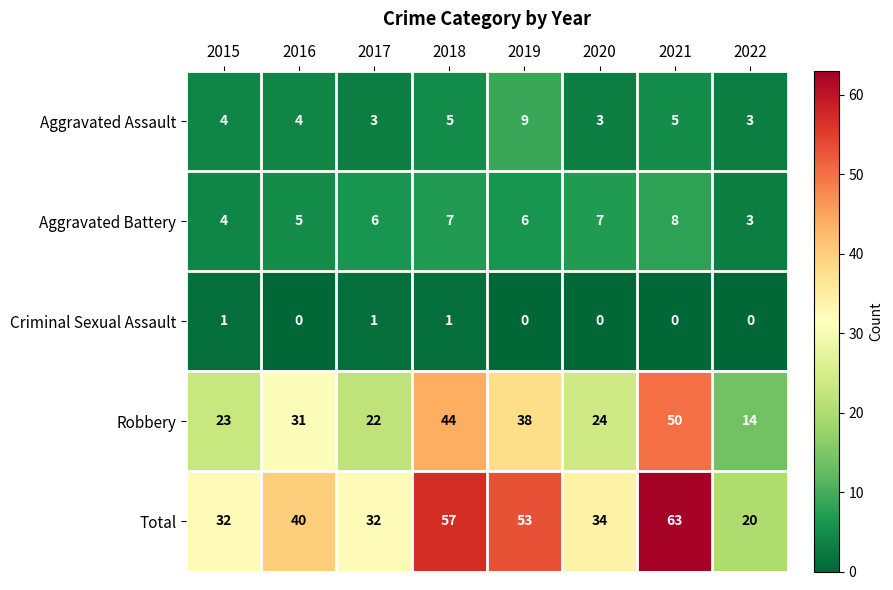

Which series has the widest spread of values?

Total